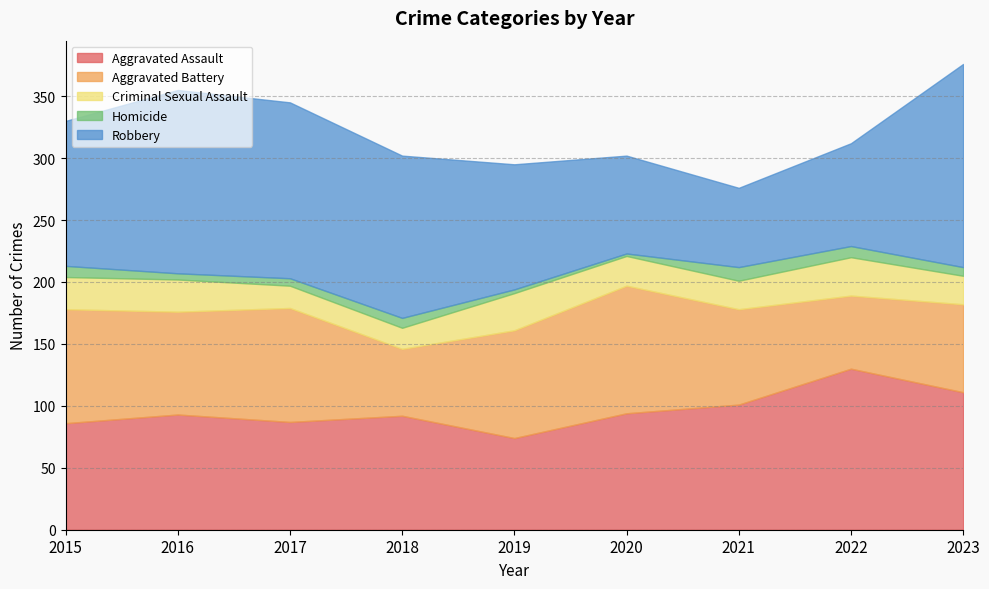

What is the difference between the maximum and minimum values in the Robbery series?

100